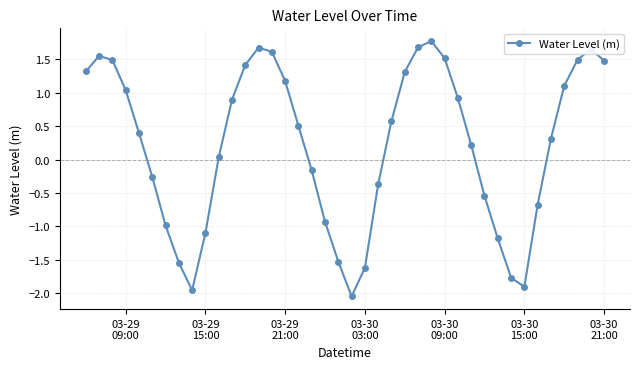

What is the value of the 36th point from the left?

0.3